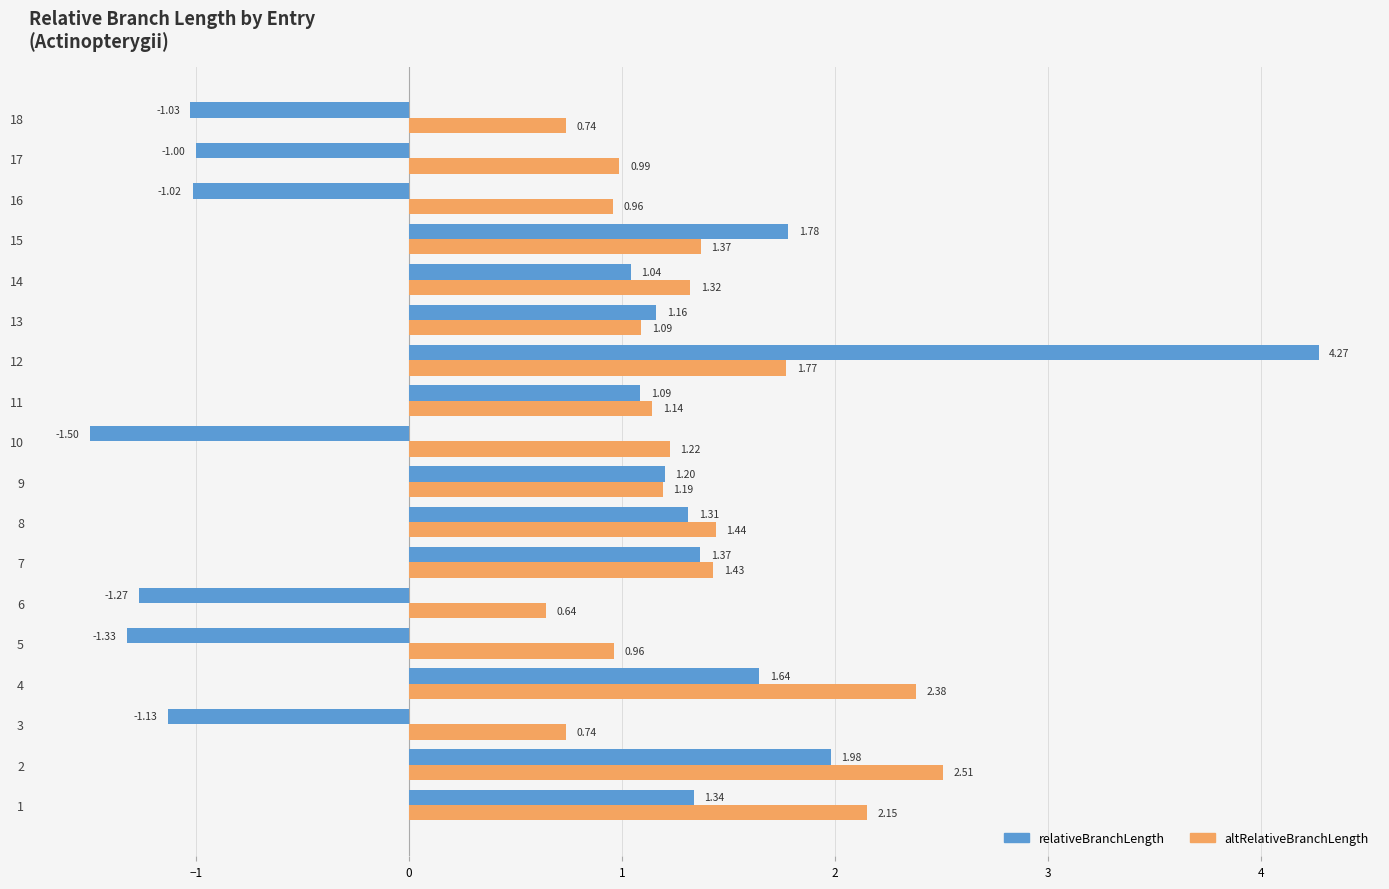

At which label does relativeBranchLength reach its minimum?

10